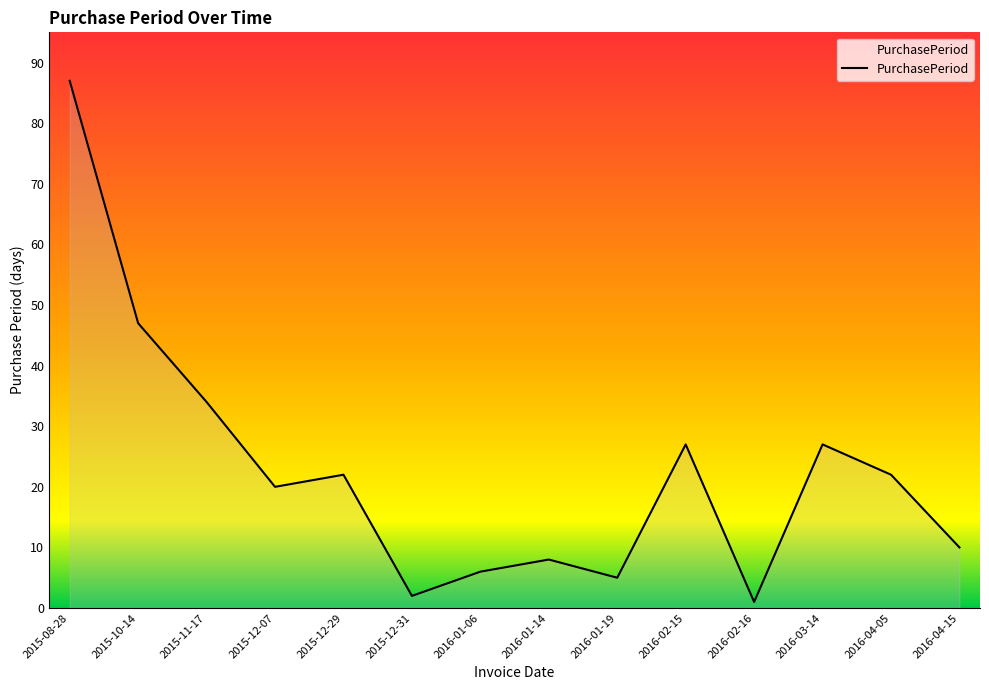

What is the sum of the values at 2016-04-05 and 2015-12-31?

24